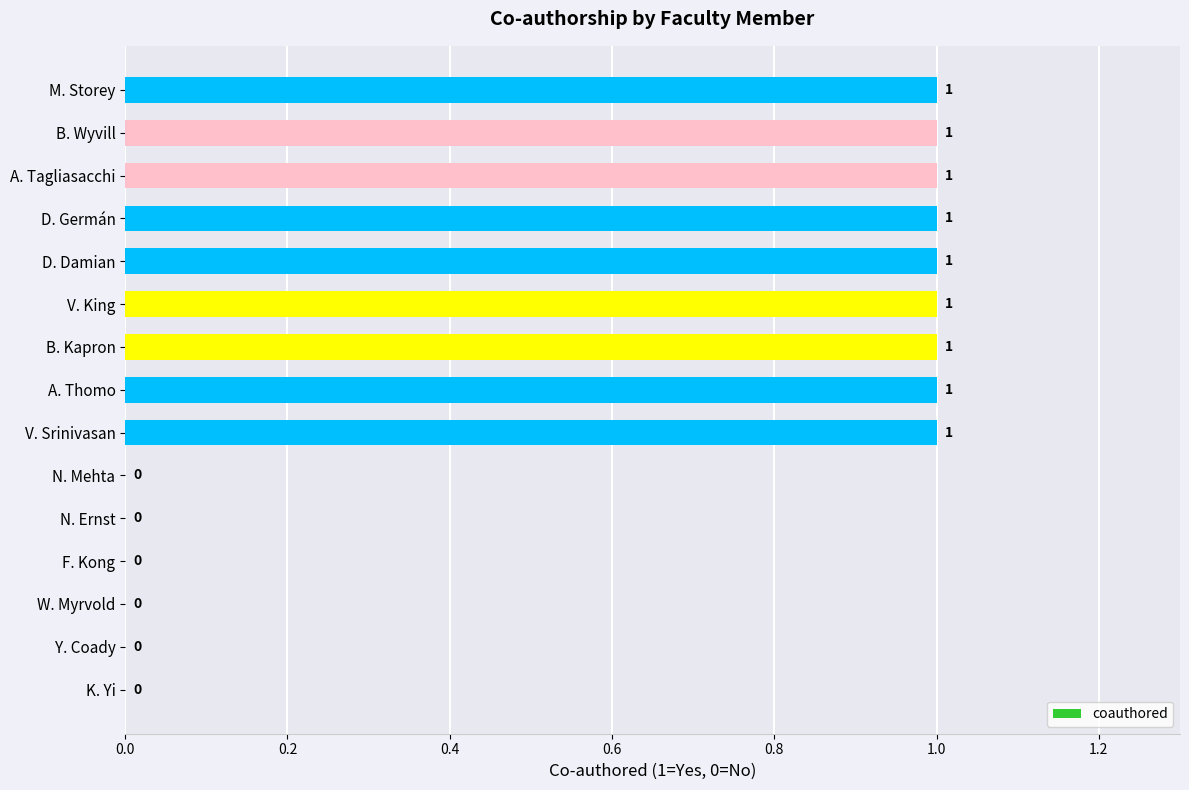

The value at D. Germán is 2. True or false?

False